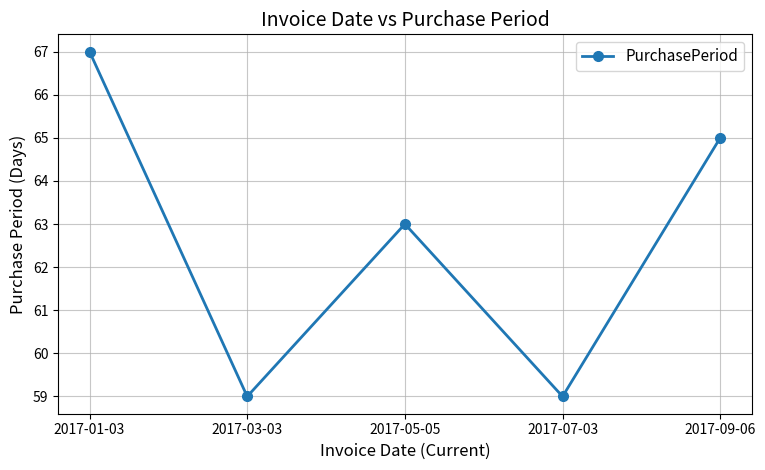

What is the value of the 3rd point from the left?

63